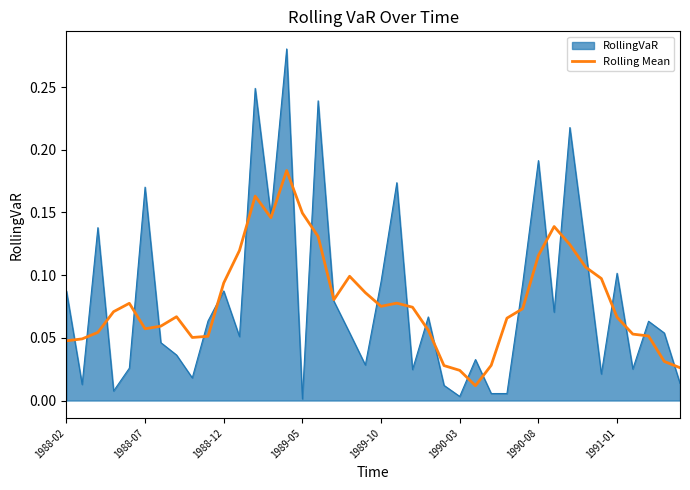

List the series in order of their peak value, lowest first.

Rolling Mean, RollingVaR